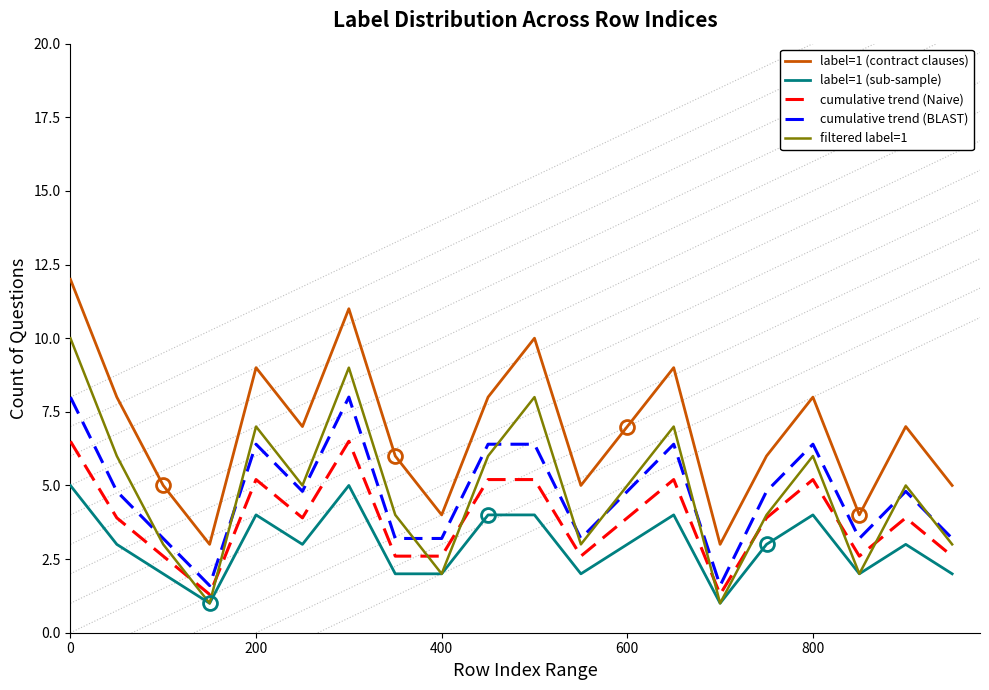

Rank the series by their maximum value, from lowest to highest.

label=1 (sub-sample), cumulative trend (Naive), cumulative trend (BLAST), filtered label=1, label=1 (contract clauses)